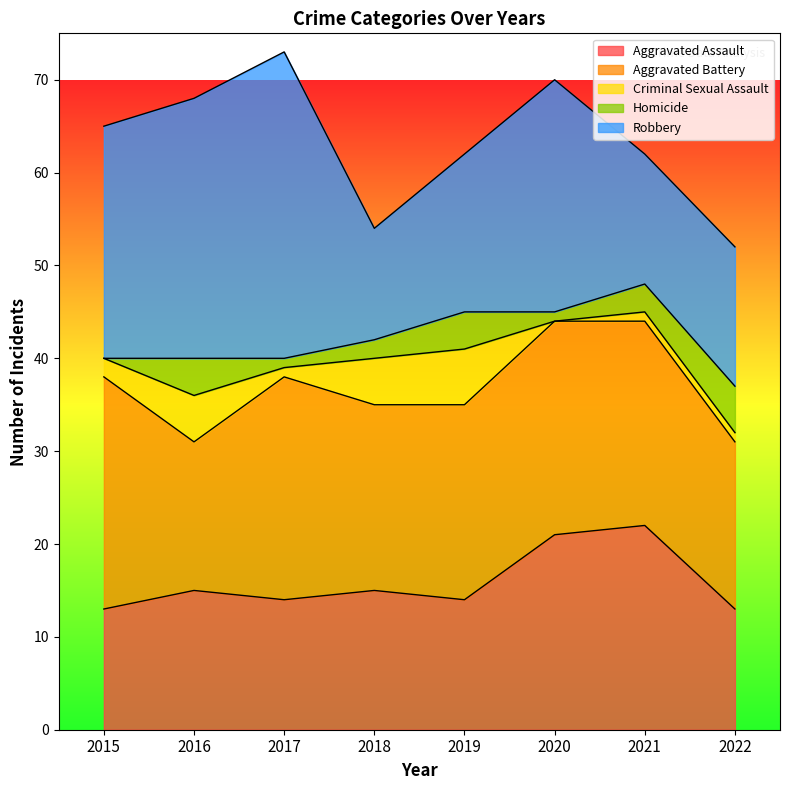

True or false: Criminal Sexual Assault and Robbery intersect in this chart.

False